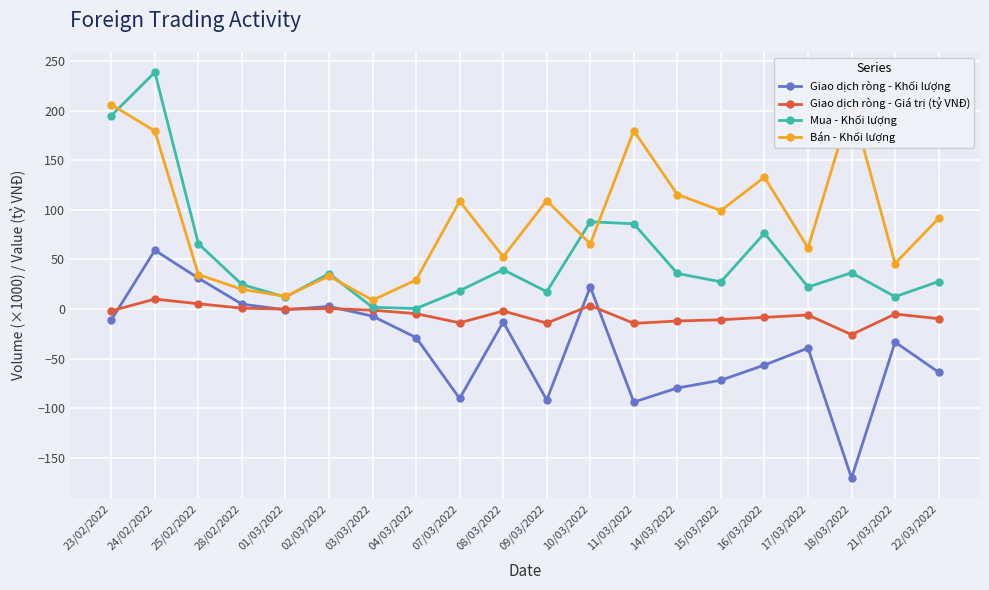

Reading right to left, what are all the values shown in this chart?

Giao dịch ròng - Khối lượng: -63.7	-33.4	-170.3	-39.4	-56.5	-71.8	-79.6	-93.8	22.2	-91.7	-13.1	-90.2	-28.8	-7.2	2.6	-0.8	4.9	31.1	59.2	-11.1
Giao dịch ròng - Giá trị (tỷ VNĐ): -9.8	-5.1	-25.8	-6.0	-8.4	-10.9	-12.1	-14.5	3.5	-14.2	-2.0	-13.9	-4.7	-1.2	0.5	-0.1	0.8	5.3	10.0	-1.9
Mua - Khối lượng: 27.7	12.4	36.5	22.2	76.4	27.4	35.8	85.9	87.9	17.5	39.6	18.5	0.5	1.7	35.7	12.0	24.7	65.8	238.6	194.8
Bán - Khối lượng: 91.4	45.8	206.8	61.6	132.9	99.2	115.4	179.7	65.7	109.2	52.7	108.7	29.3	8.9	33.1	12.8	19.8	34.7	179.4	205.9